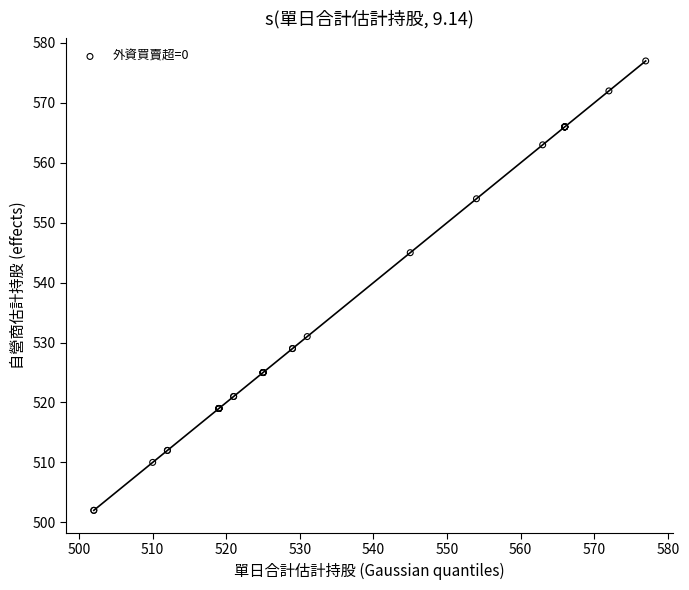

What Y value in the scatter plot is closest to 539?

545